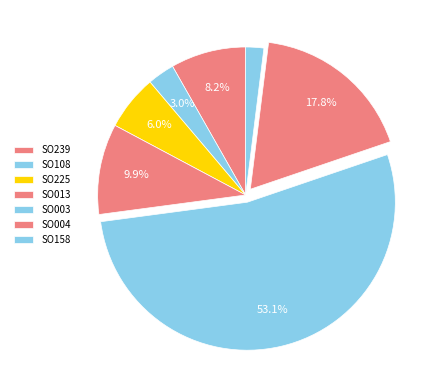

Count the number of slices in the pie.

7